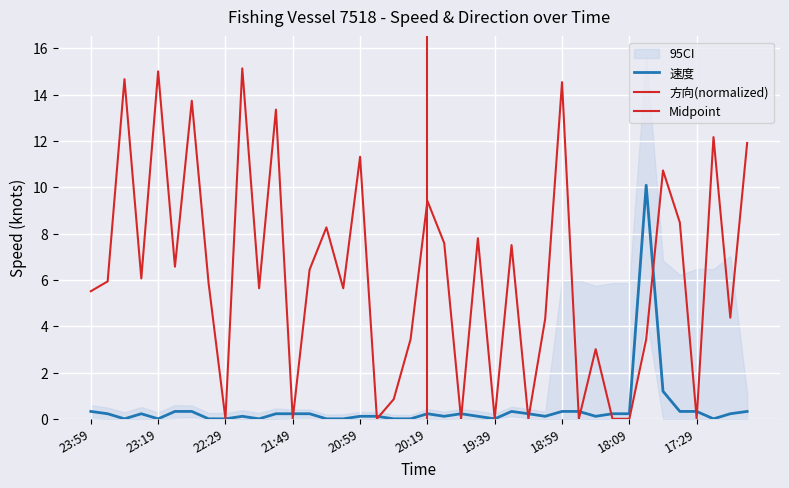

What is the sum of the 方向 values at 21:49 and 17:09?

12.2